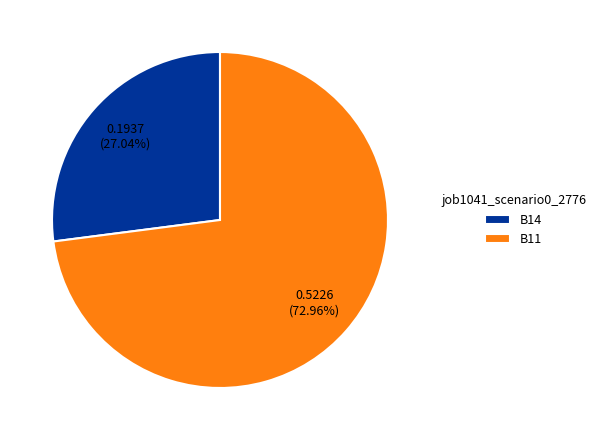

How many slices are in this pie chart?

2